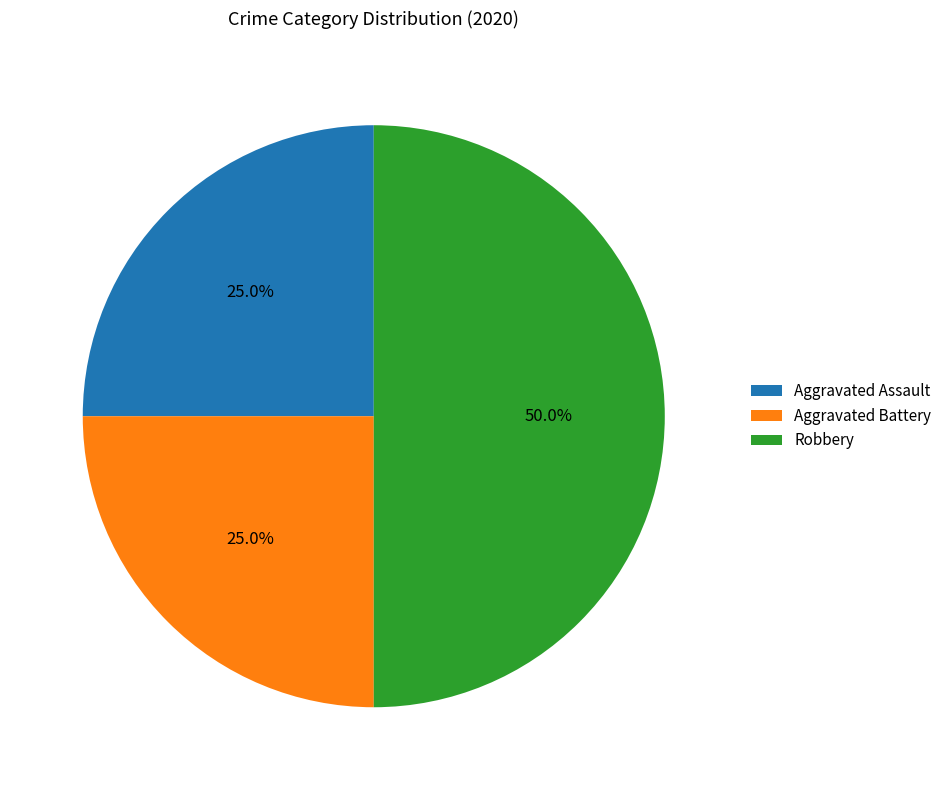

True or false: Aggravated Assault accounts for 25% of the total.

True